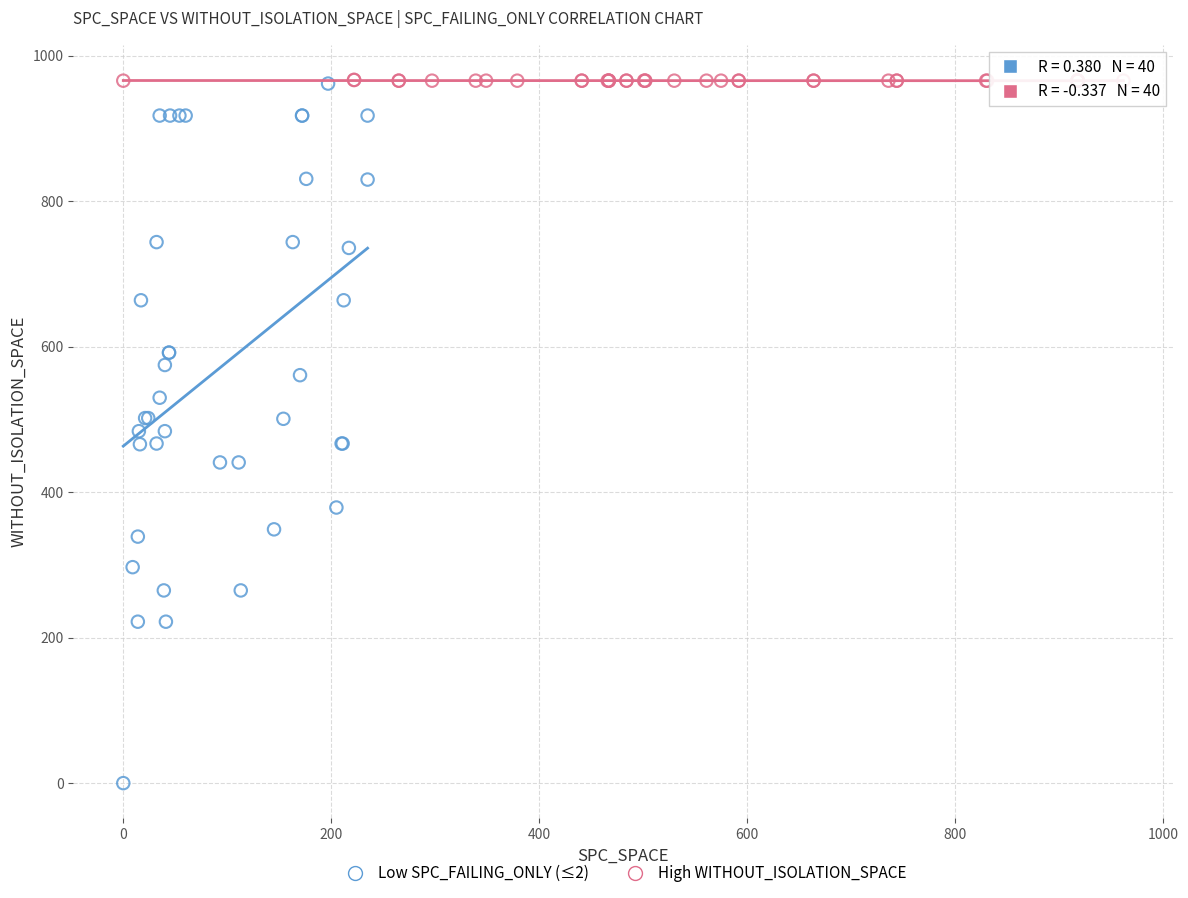

Which series has the widest spread of Y values?

Low SPC_FAILING_ONLY (≤2)